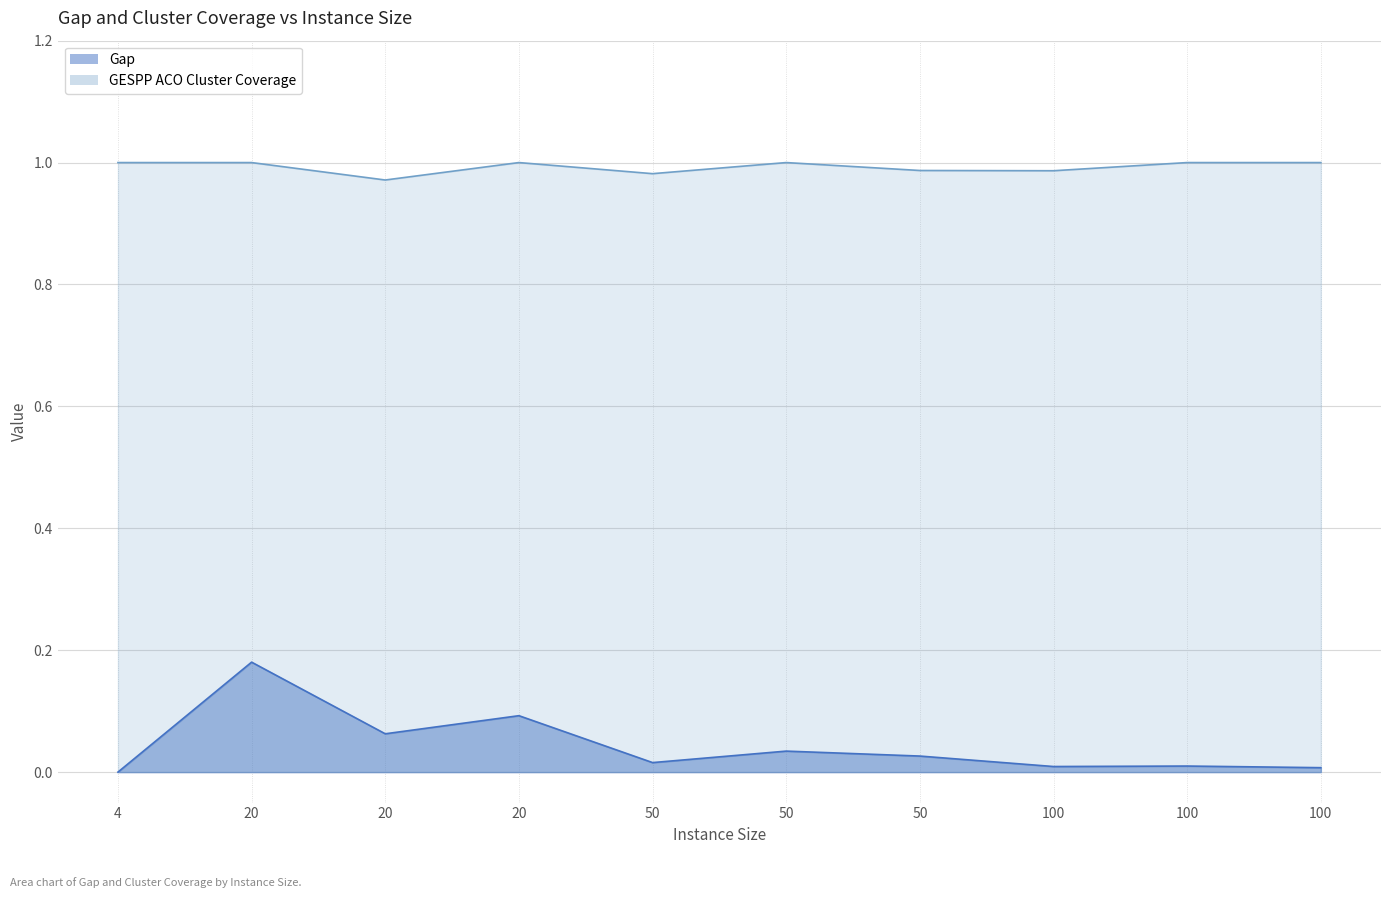

Rank the series at 4 from lowest to highest value.

Gap, GESPP ACO Cluster Coverage